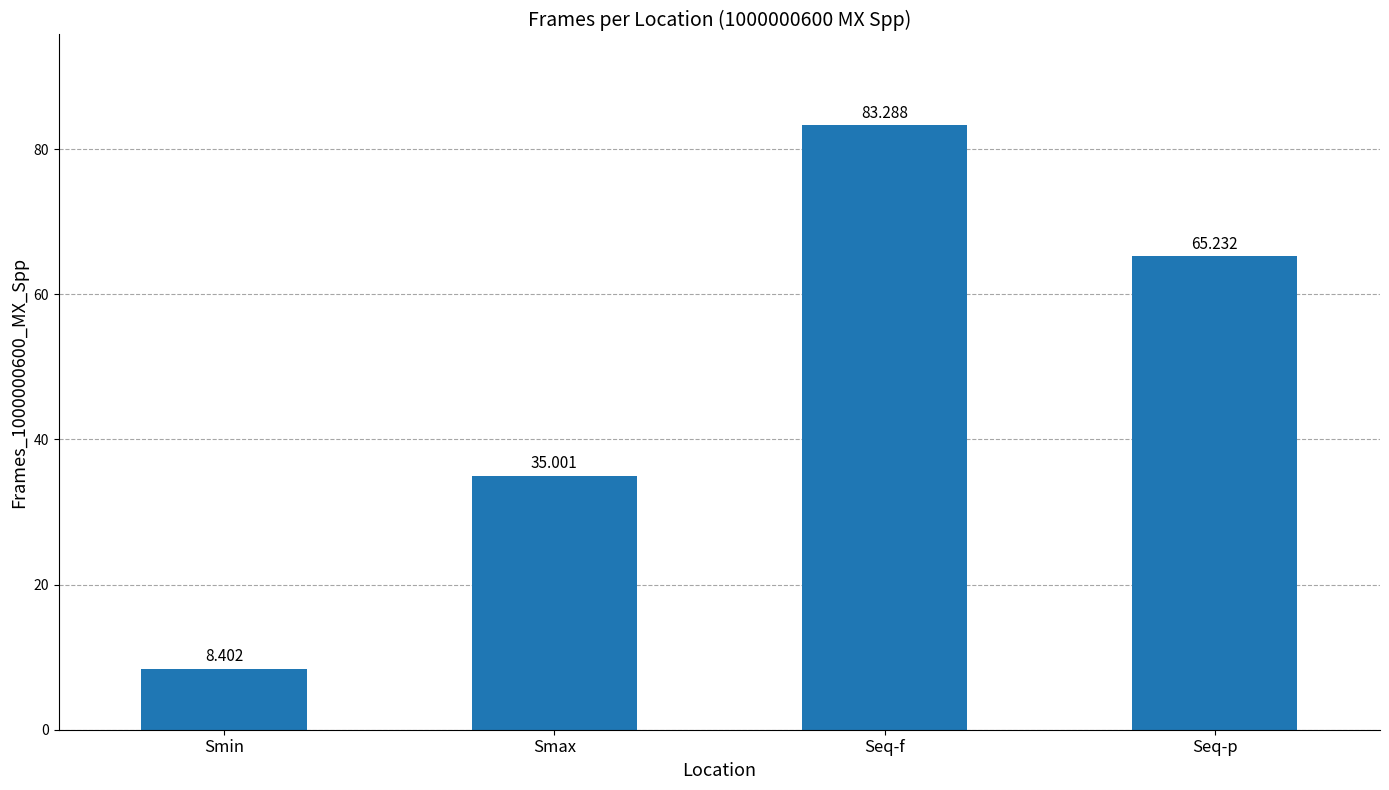

Reading right to left, transcribe all the data shown in this chart.

Seq-p=65.2	Seq-f=83.3	Smax=35.0	Smin=8.4